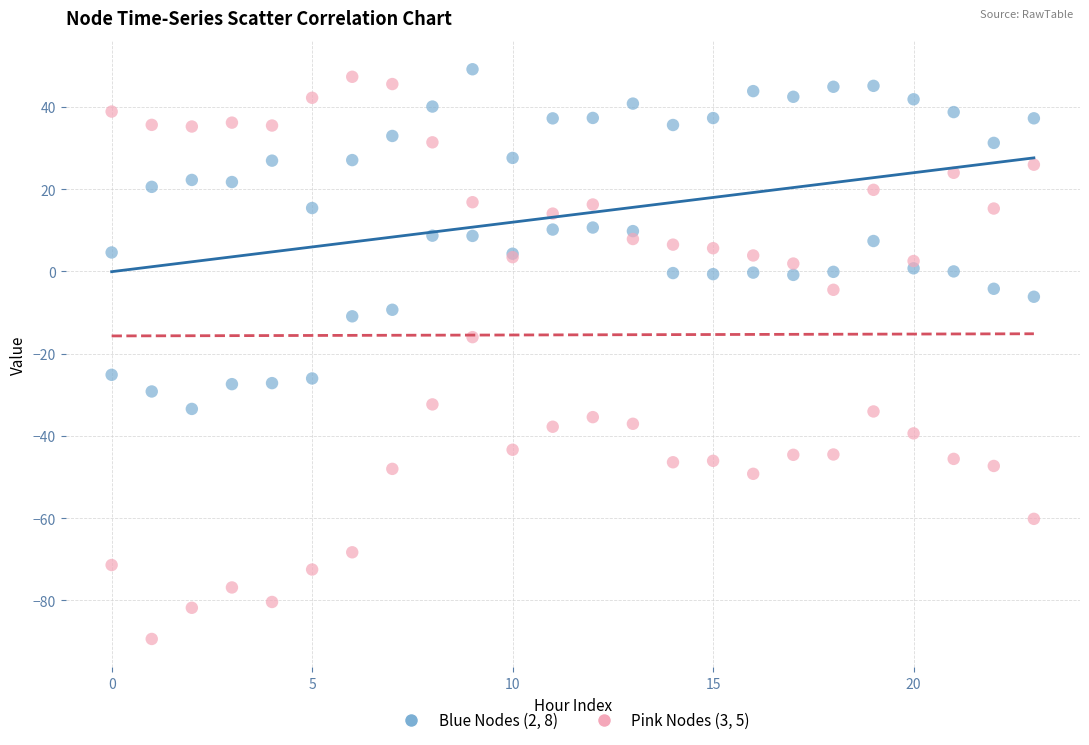

Which series reaches the minimum Y coordinate?

Pink Nodes (3, 5)